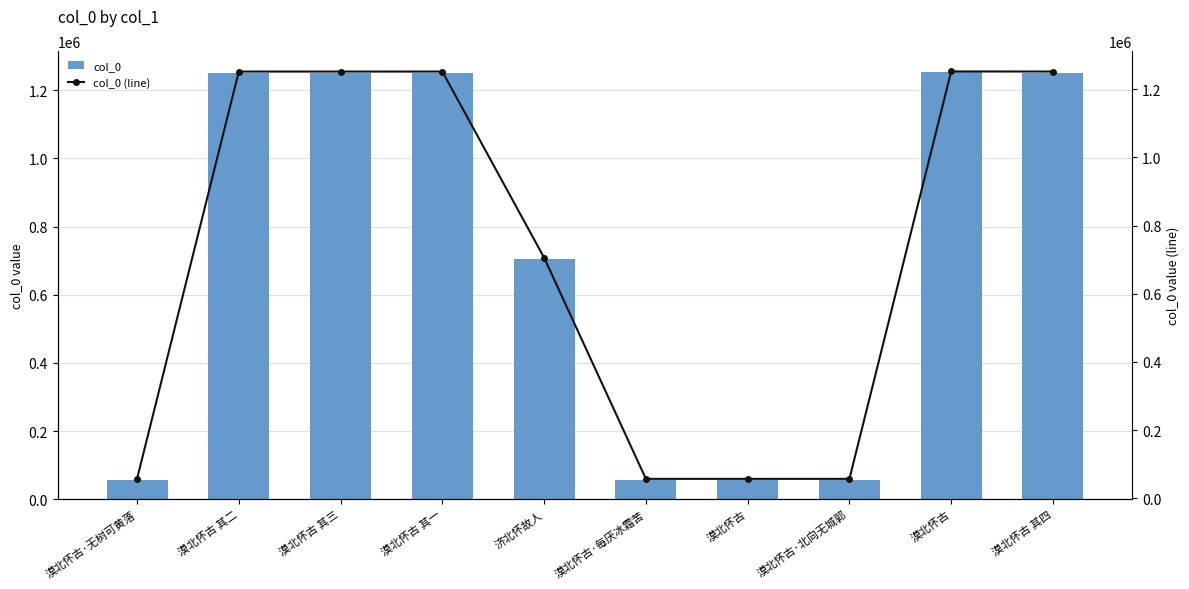

What are all the series names shown in the legend?

col_0, col_0 (line)